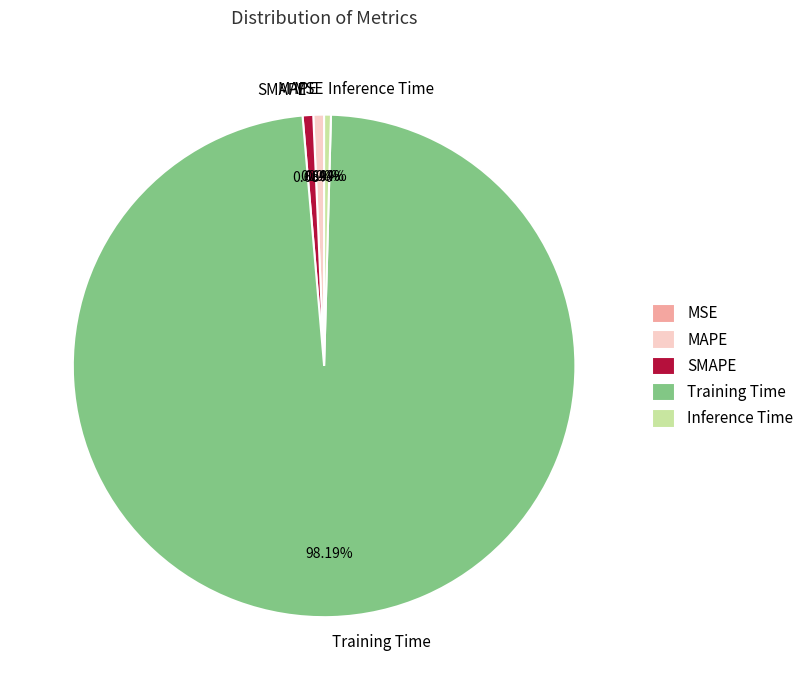

Combined, what portion of the pie is SMAPE and Training Time?

98.9%